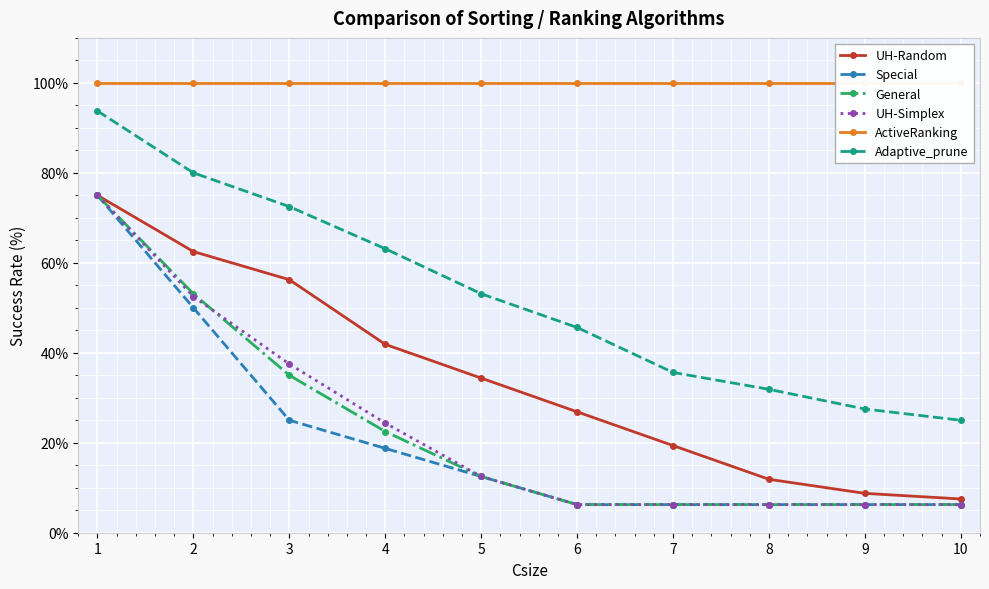

Does the chart display data point markers on the line(s)?

Yes